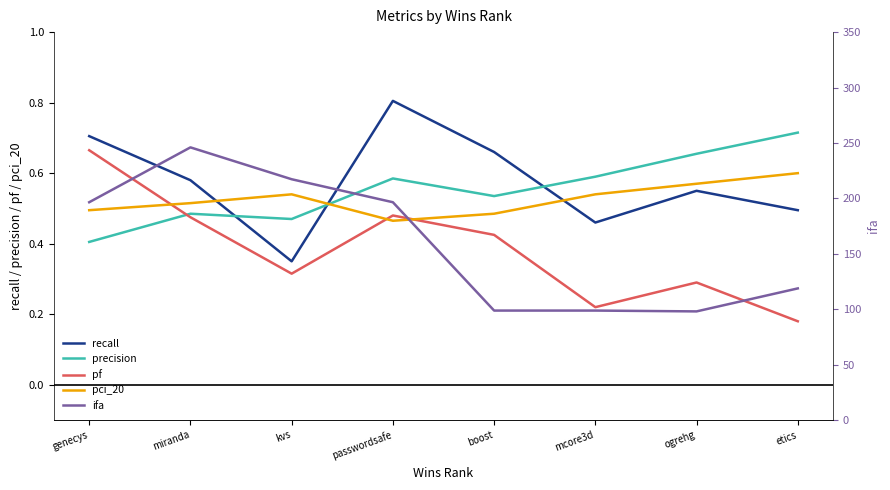

True or false: pf and ifa cross at least once.

False